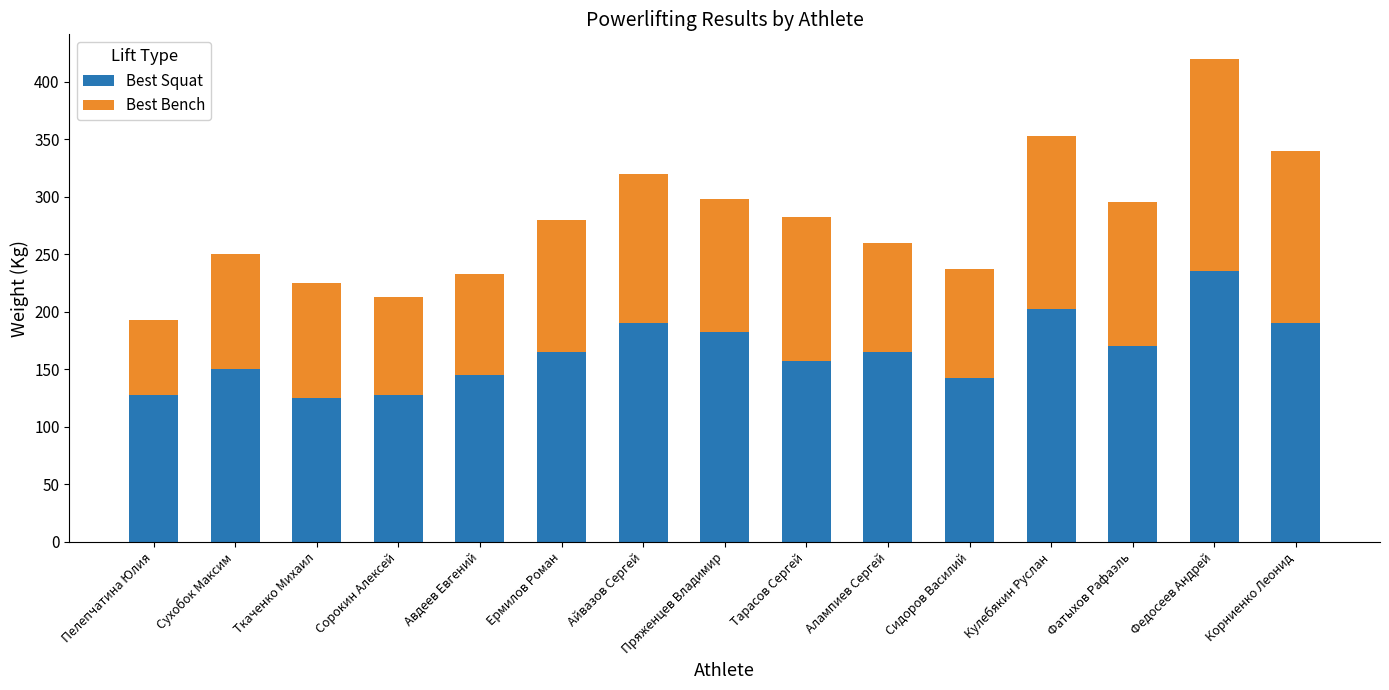

What is the minimum value for Best Squat?

125.0